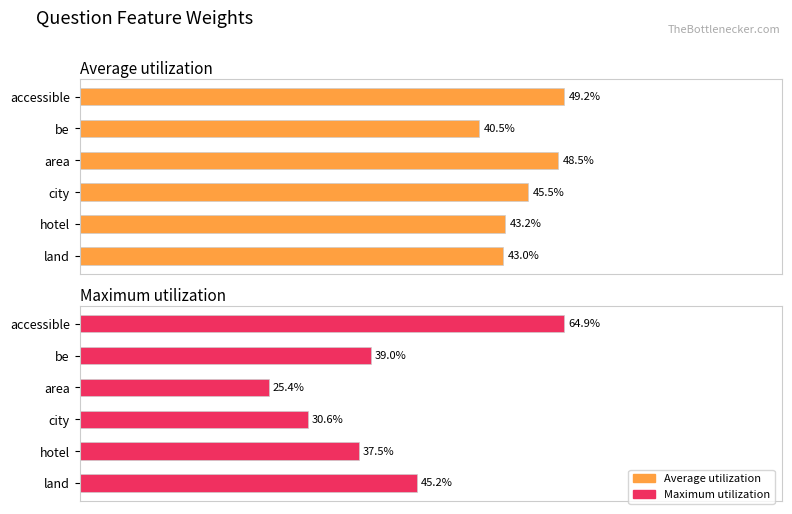

Which series has the largest range (max minus min)?

Maximum utilization